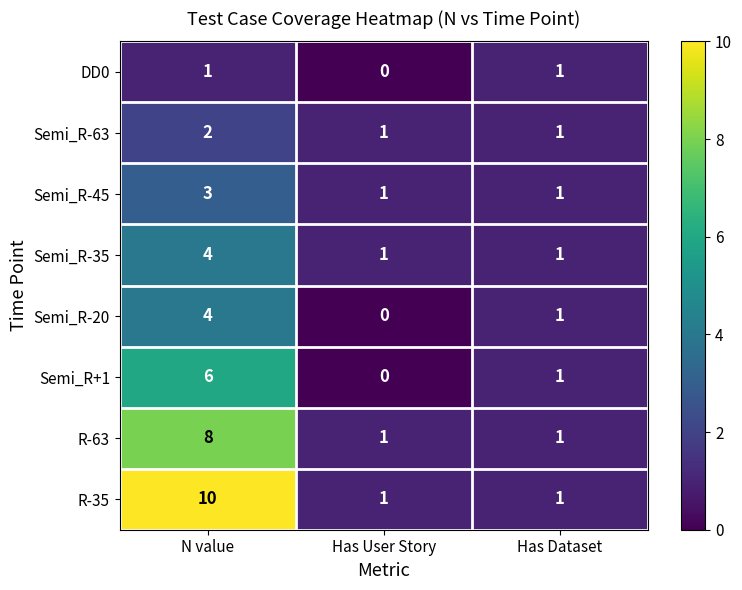

Which series has the largest total across all categories?

R-35